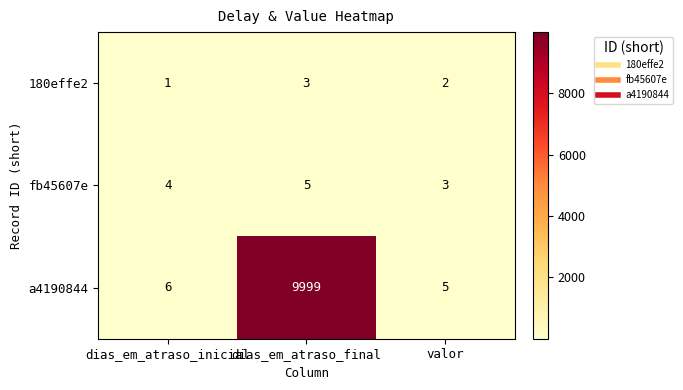

What is the spread (max minus min) of values at dias_em_atraso_final?

9996